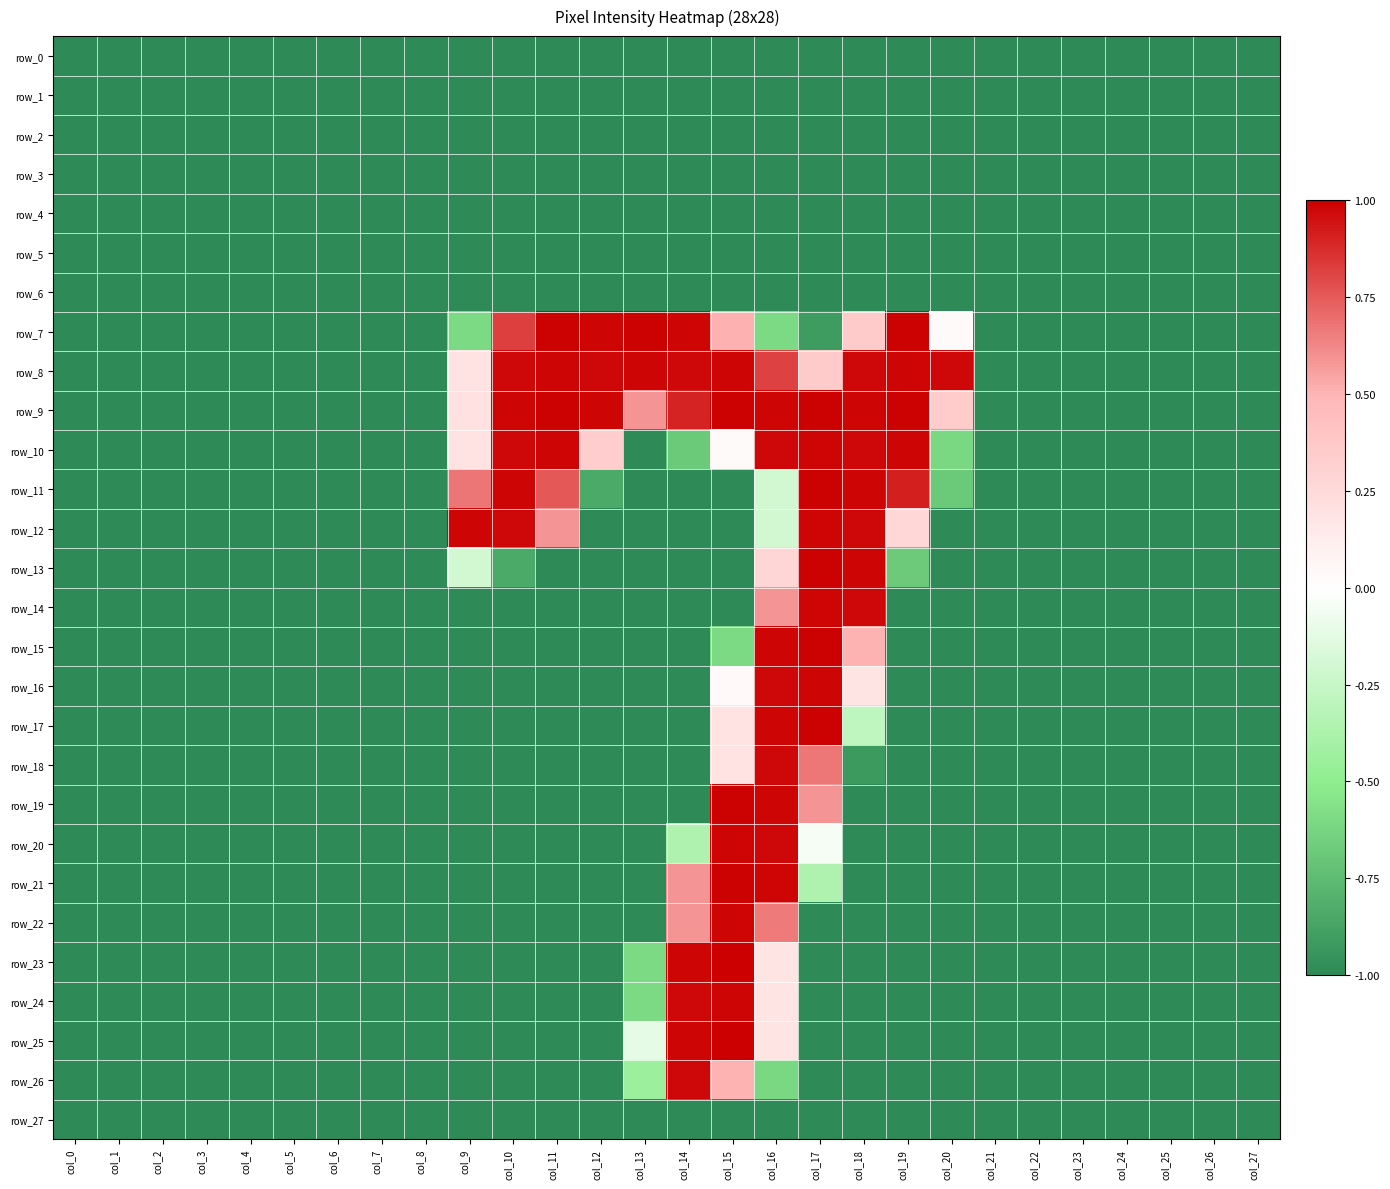

What is the smallest value displayed?

-1.0